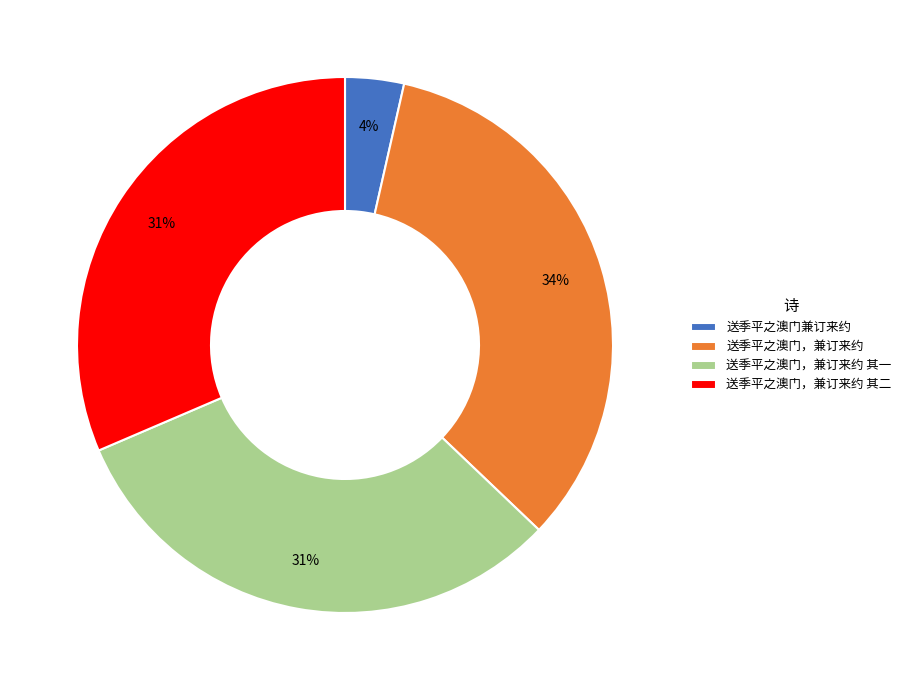

Combined, do 送季平之澳门，兼订来约 其二 and 送季平之澳门，兼订来约 account for over 50%?

Yes